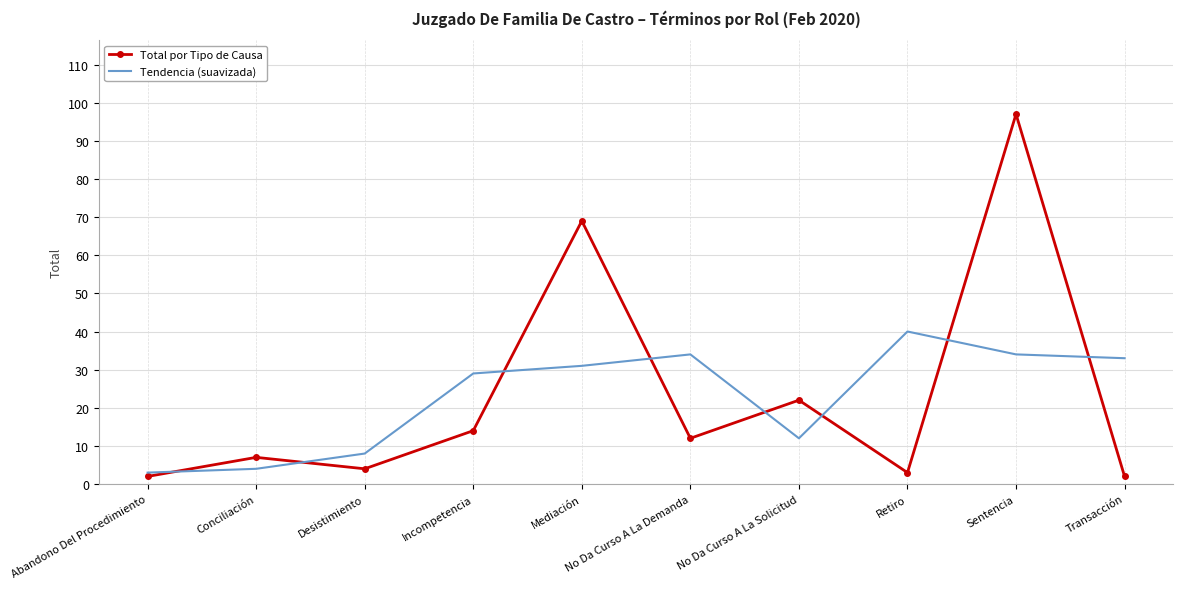

What are all the series names shown in the legend?

Total por Tipo de Causa, Tendencia (suavizada)